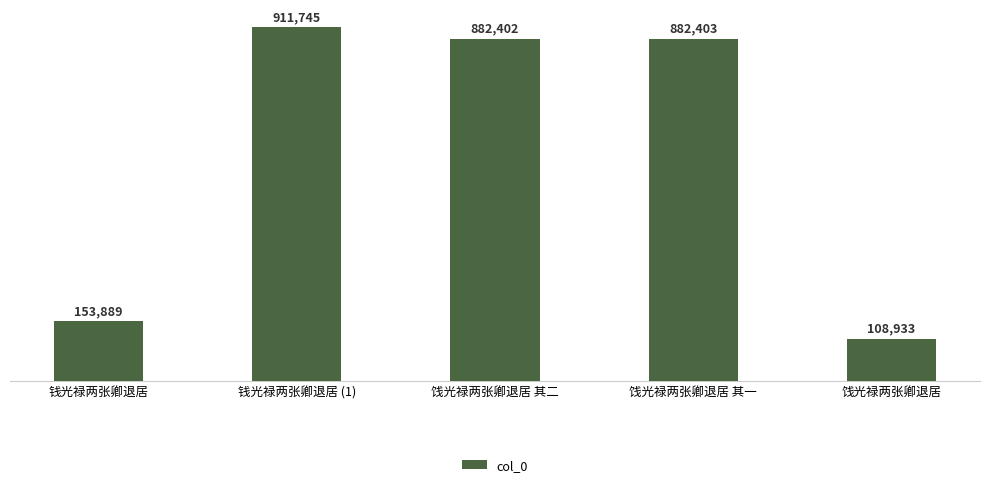

Reading right to left, list all the values displayed in this chart.

饯光禄两张卿退居=108933	饯光禄两张卿退居 其一=882403	饯光禄两张卿退居 其二=882402	钱光禄两张卿退居 (1)=911745	钱光禄两张卿退居=153889